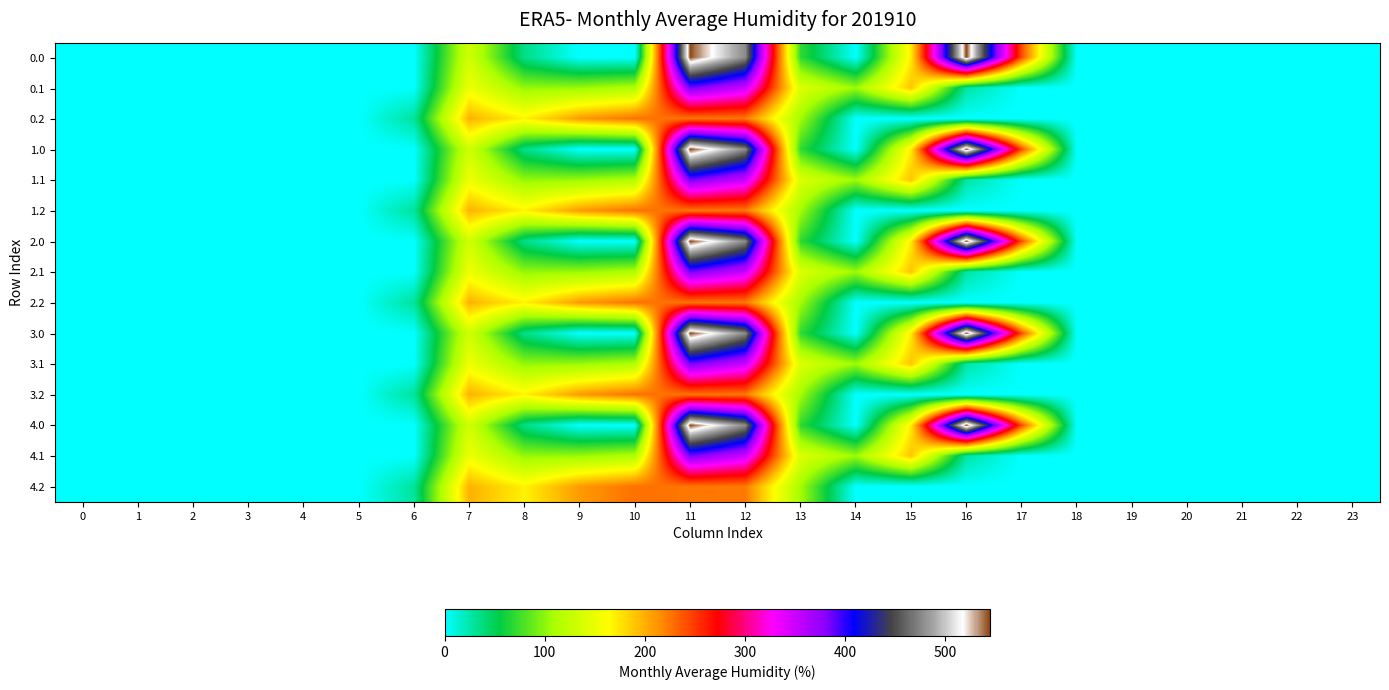

Reading left to right, what are all the values shown in this chart?

0.0: 0=0.0	1=0.0	2=0.0	3=0.0	4=0.0	5=0.0	6=0.0	7=134.3	8=35.0	9=0.0	10=0.0	11=544.3	12=477.2	13=70.2	14=0.3	15=172.8	16=545.4	17=243.5	18=0.0	19=0.0	20=0.0	21=0.0	22=0.0	23=0.0
0.1: 0=0.0	1=0.0	2=0.0	3=0.0	4=0.0	5=0.0	6=0.0	7=153.2	8=102.3	9=104.8	10=114.0	11=384.7	12=350.8	13=141.2	14=105.5	15=190.4	16=26.8	17=0.0	18=0.0	19=0.0	20=0.0	21=0.0	22=0.0	23=0.0
0.2: 0=0.0	1=0.0	2=0.0	3=0.0	4=0.0	5=0.0	6=29.3	7=199.0	8=169.5	9=209.6	10=228.0	11=225.2	12=224.3	13=107.8	14=0.0	15=0.0	16=0.0	17=0.0	18=0.0	19=0.0	20=0.0	21=0.0	22=0.0	23=0.0
1.0: 0=0.0	1=0.0	2=0.0	3=0.0	4=0.0	5=0.0	6=0.0	7=134.3	8=35.0	9=0.0	10=0.0	11=544.3	12=477.2	13=70.2	14=0.3	15=172.8	16=545.4	17=243.5	18=0.0	19=0.0	20=0.0	21=0.0	22=0.0	23=0.0
1.1: 0=0.0	1=0.0	2=0.0	3=0.0	4=0.0	5=0.0	6=0.0	7=153.2	8=102.3	9=104.8	10=114.0	11=384.7	12=350.8	13=141.2	14=105.5	15=190.4	16=26.8	17=0.0	18=0.0	19=0.0	20=0.0	21=0.0	22=0.0	23=0.0
1.2: 0=0.0	1=0.0	2=0.0	3=0.0	4=0.0	5=0.0	6=29.3	7=199.0	8=169.5	9=209.6	10=228.0	11=225.2	12=224.3	13=107.8	14=0.0	15=0.0	16=0.0	17=0.0	18=0.0	19=0.0	20=0.0	21=0.0	22=0.0	23=0.0
2.0: 0=0.0	1=0.0	2=0.0	3=0.0	4=0.0	5=0.0	6=0.0	7=134.3	8=35.0	9=0.0	10=0.0	11=544.3	12=477.2	13=70.2	14=0.3	15=172.8	16=545.4	17=243.5	18=0.0	19=0.0	20=0.0	21=0.0	22=0.0	23=0.0
2.1: 0=0.0	1=0.0	2=0.0	3=0.0	4=0.0	5=0.0	6=0.0	7=153.2	8=102.3	9=104.8	10=114.0	11=384.7	12=350.8	13=141.2	14=105.5	15=190.4	16=26.8	17=0.0	18=0.0	19=0.0	20=0.0	21=0.0	22=0.0	23=0.0
2.2: 0=0.0	1=0.0	2=0.0	3=0.0	4=0.0	5=0.0	6=29.3	7=199.0	8=169.5	9=209.6	10=228.0	11=225.2	12=224.3	13=107.8	14=0.0	15=0.0	16=0.0	17=0.0	18=0.0	19=0.0	20=0.0	21=0.0	22=0.0	23=0.0
3.0: 0=0.0	1=0.0	2=0.0	3=0.0	4=0.0	5=0.0	6=0.0	7=134.3	8=35.0	9=0.0	10=0.0	11=544.3	12=477.2	13=70.2	14=0.3	15=172.8	16=545.4	17=243.5	18=0.0	19=0.0	20=0.0	21=0.0	22=0.0	23=0.0
3.1: 0=0.0	1=0.0	2=0.0	3=0.0	4=0.0	5=0.0	6=0.0	7=153.2	8=102.3	9=104.8	10=114.0	11=384.7	12=350.8	13=141.2	14=105.5	15=190.4	16=26.8	17=0.0	18=0.0	19=0.0	20=0.0	21=0.0	22=0.0	23=0.0
3.2: 0=0.0	1=0.0	2=0.0	3=0.0	4=0.0	5=0.0	6=29.3	7=199.0	8=169.5	9=209.6	10=228.0	11=225.2	12=224.3	13=107.8	14=0.0	15=0.0	16=0.0	17=0.0	18=0.0	19=0.0	20=0.0	21=0.0	22=0.0	23=0.0
4.0: 0=0.0	1=0.0	2=0.0	3=0.0	4=0.0	5=0.0	6=0.0	7=134.3	8=35.0	9=0.0	10=0.0	11=544.3	12=477.2	13=70.2	14=0.3	15=172.8	16=545.4	17=243.5	18=0.0	19=0.0	20=0.0	21=0.0	22=0.0	23=0.0
4.1: 0=0.0	1=0.0	2=0.0	3=0.0	4=0.0	5=0.0	6=0.0	7=153.2	8=102.3	9=104.8	10=114.0	11=384.7	12=350.8	13=141.2	14=105.5	15=190.4	16=26.8	17=0.0	18=0.0	19=0.0	20=0.0	21=0.0	22=0.0	23=0.0
4.2: 0=0.0	1=0.0	2=0.0	3=0.0	4=0.0	5=0.0	6=29.3	7=199.0	8=169.5	9=209.6	10=228.0	11=225.2	12=224.3	13=107.8	14=0.0	15=0.0	16=0.0	17=0.0	18=0.0	19=0.0	20=0.0	21=0.0	22=0.0	23=0.0